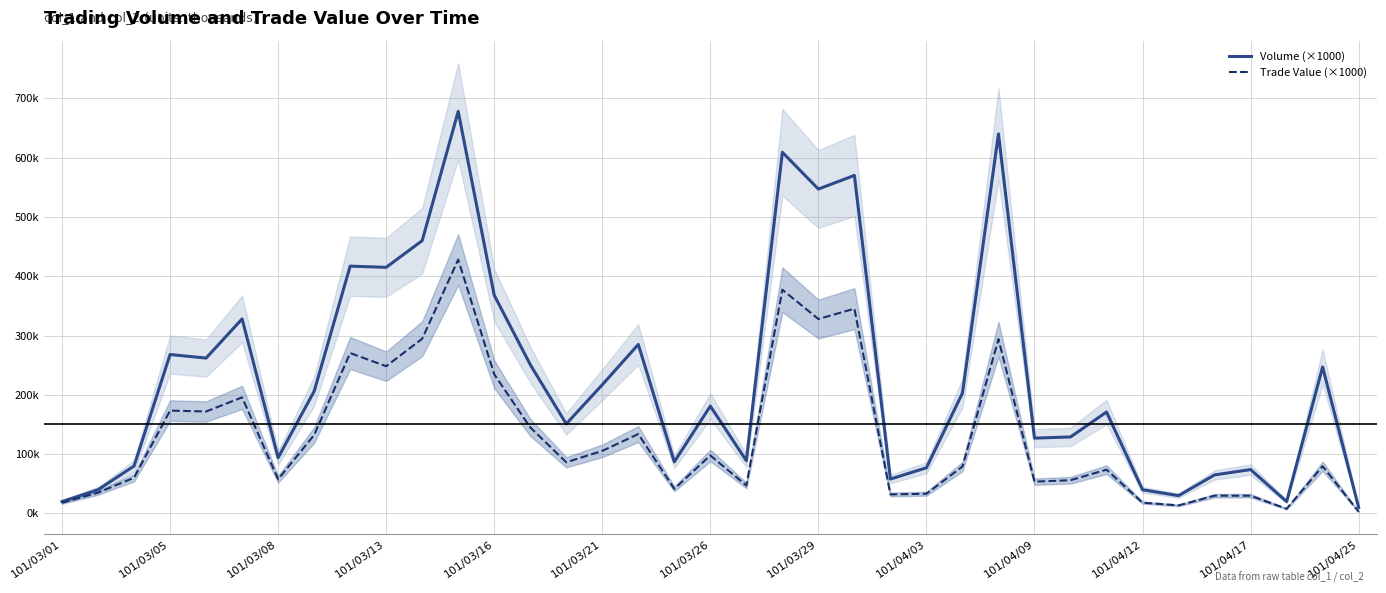

What value does the Trade Value (×1000) series have at 25?

79.2